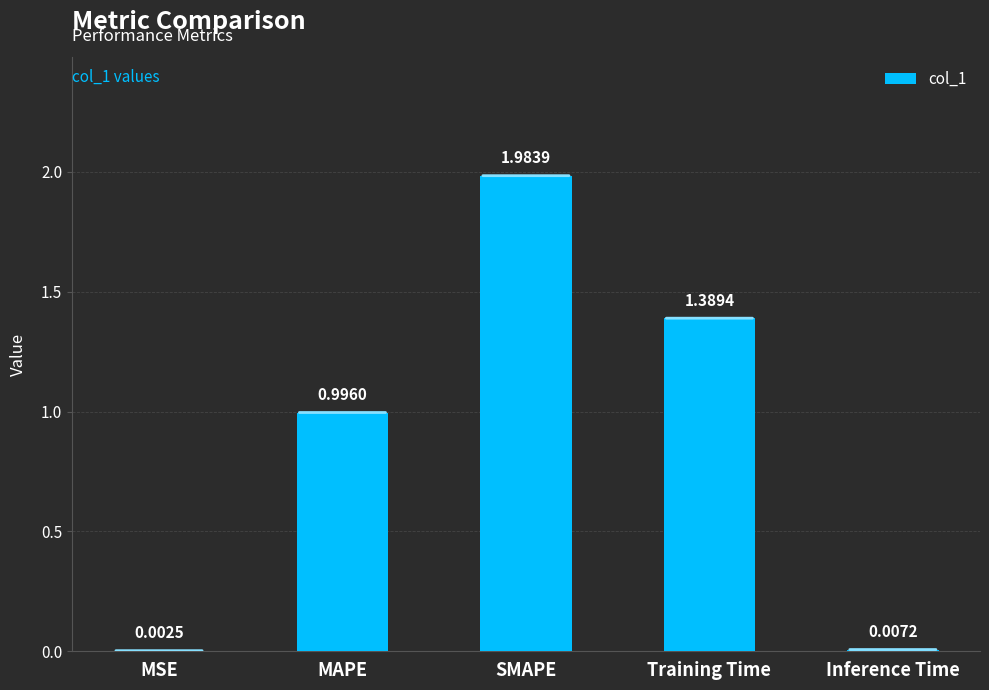

What is the sum of the values at MAPE and Training Time?

2.4